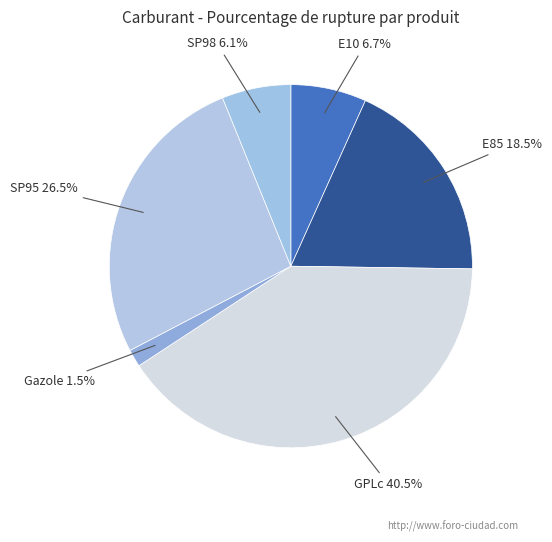

Which has a higher value, Gazole or SP95?

SP95